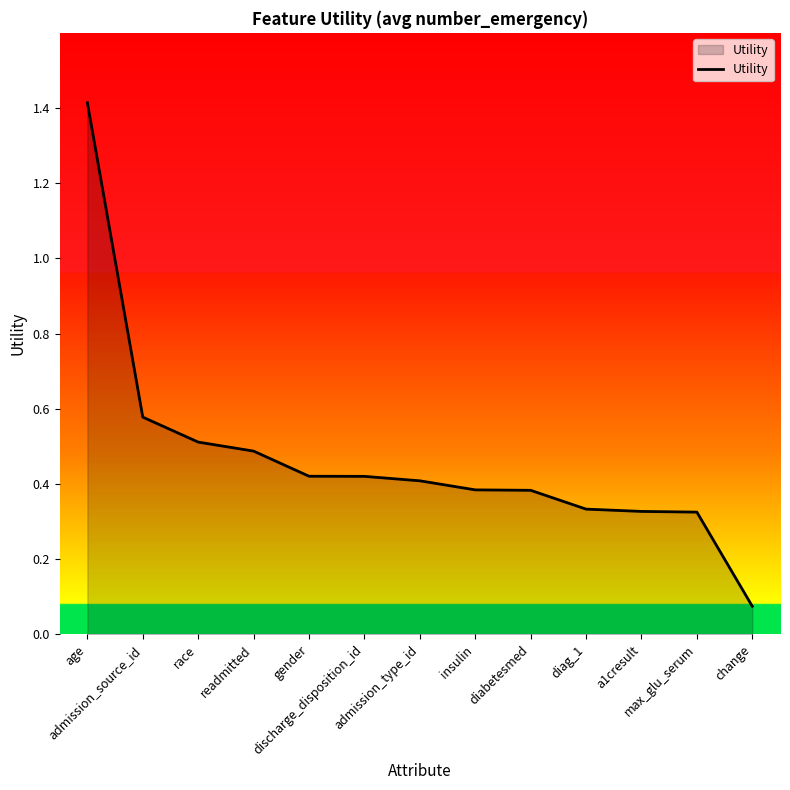

Does the chart have visible grid lines?

No